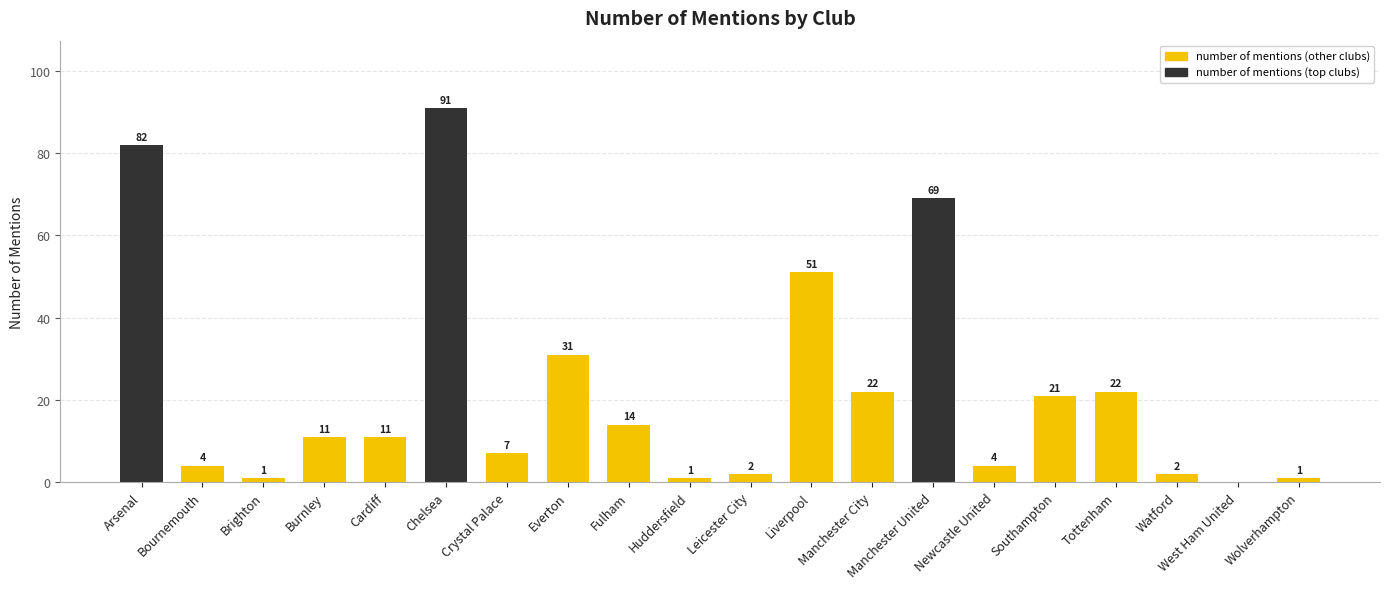

Reading left to right, transcribe all the data shown in this chart.

82	4	1	11	11	91	7	31	14	1	2	51	22	69	4	21	22	2	0	1